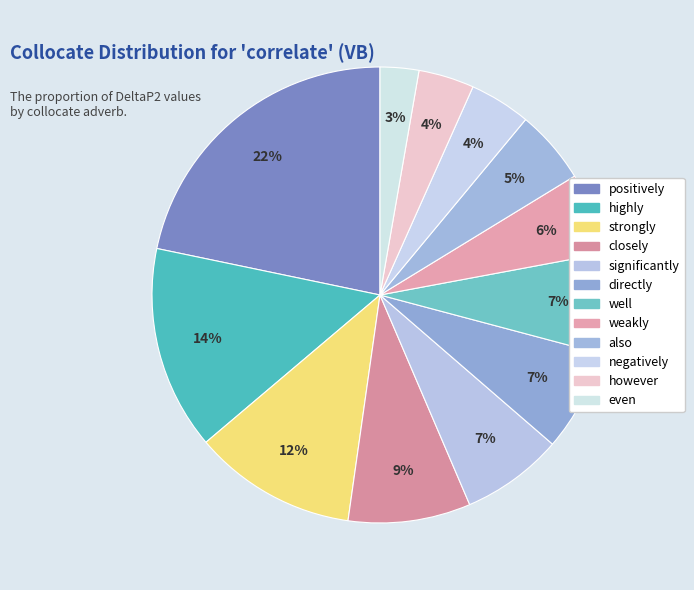

What percentage is the even slice, to the nearest percent?

3%